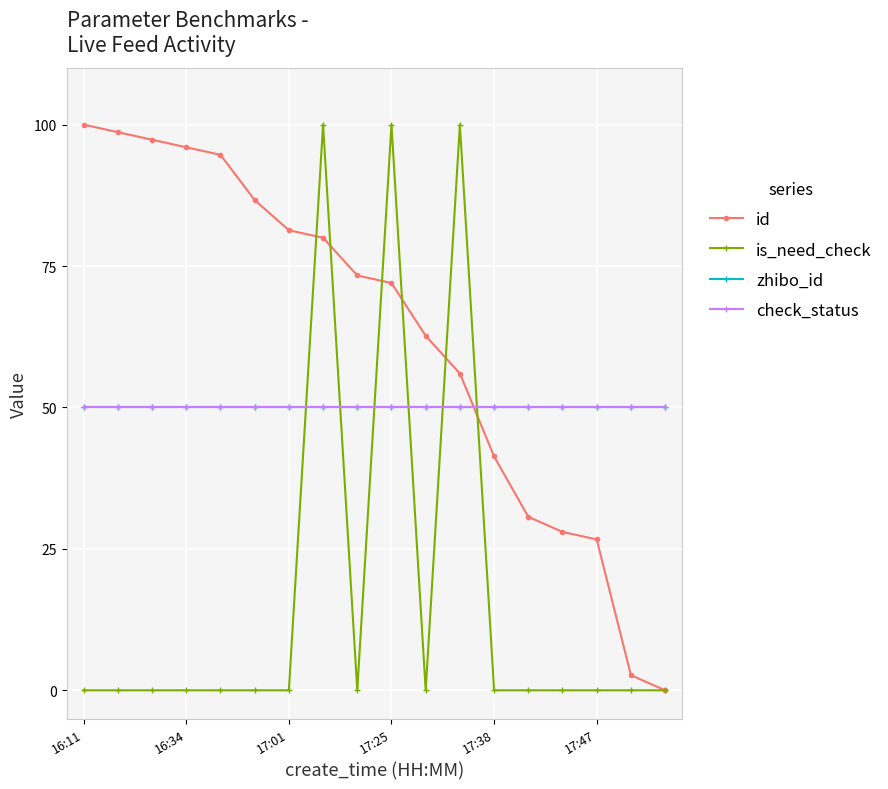

List the series in order of their peak value, lowest first.

zhibo_id, check_status, id, is_need_check